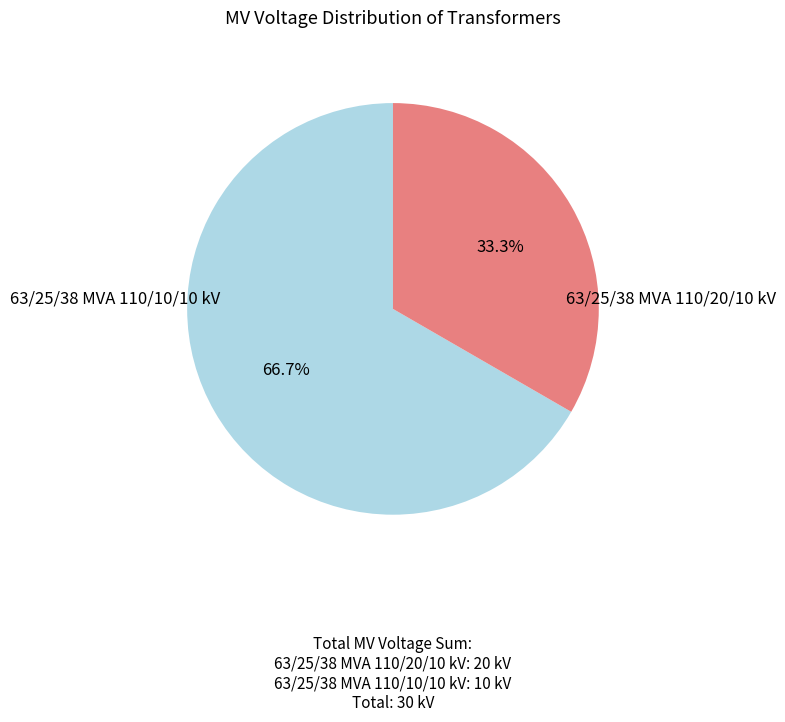

Does any single category account for the majority?

Yes